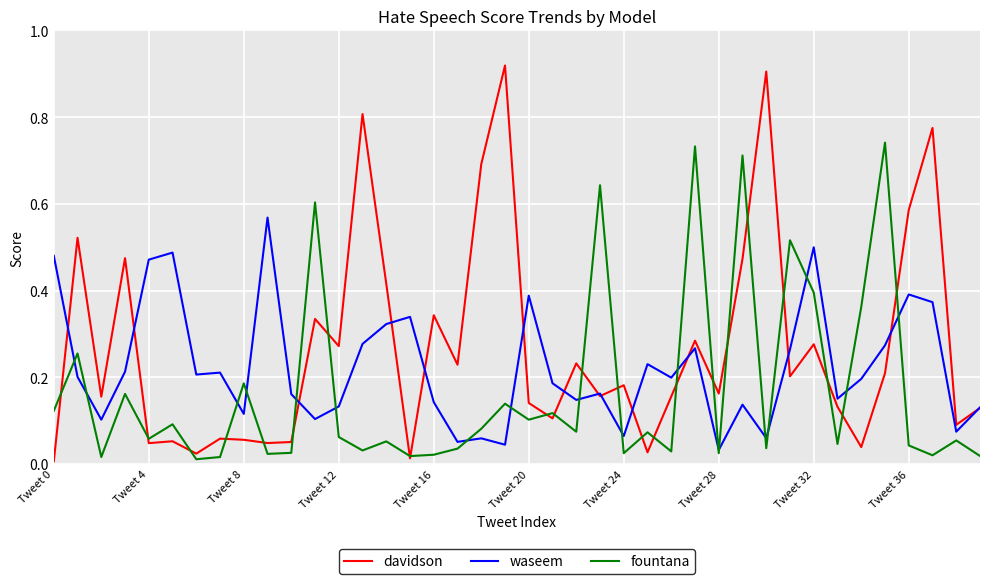

Which series has the widest spread of values?

davidson